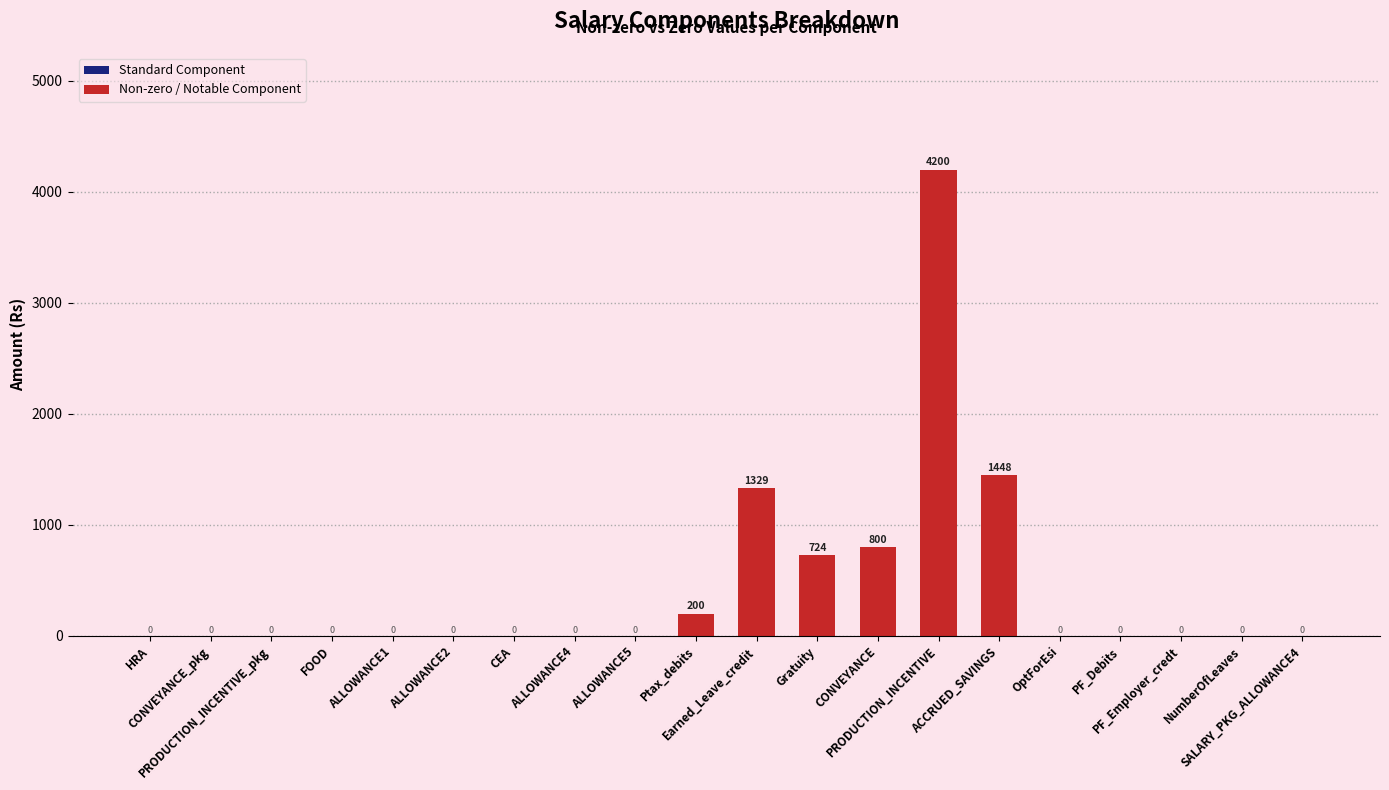

Reading right to left, extract all data points from this chart.

0	0	0	0	0	1448	4200	800	724	1329	200	0	0	0	0	0	0	0	0	0